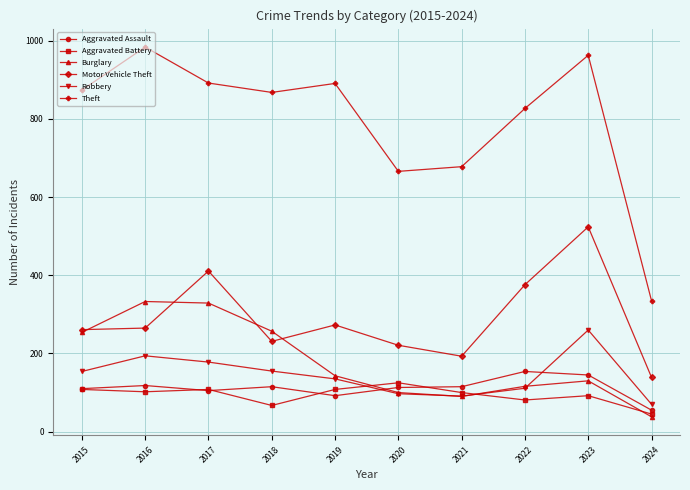

How many data points does each series have?

10